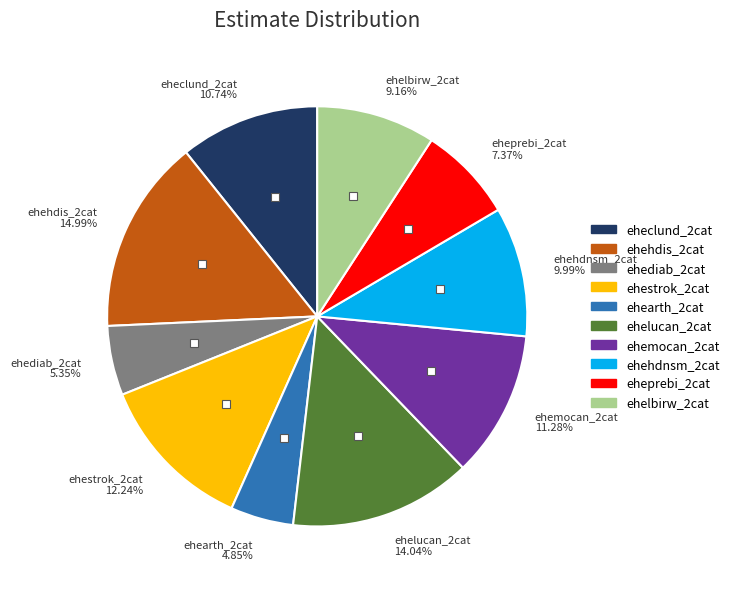

Which slice is the largest?

ehehdis_2cat